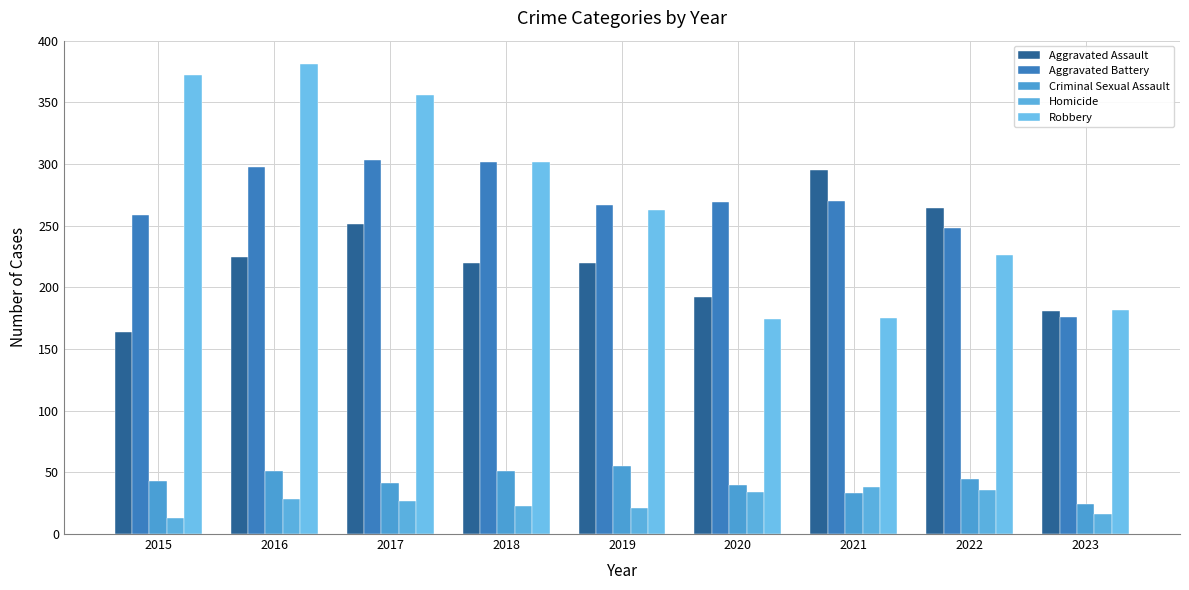

How many values in the Aggravated Battery series are below 269?

4